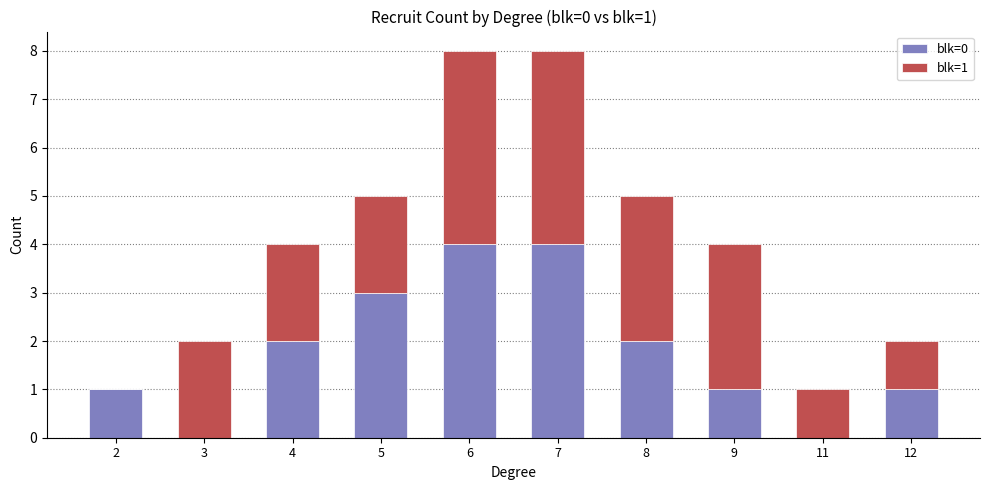

Reading left to right, transcribe the values for blk=0.

2=1	3=0	4=2	5=3	6=4	7=4	8=2	9=1	11=0	12=1